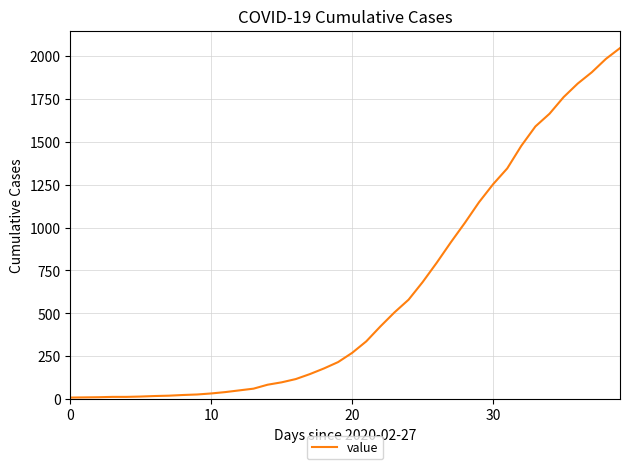

What is the greatest value displayed?

2047